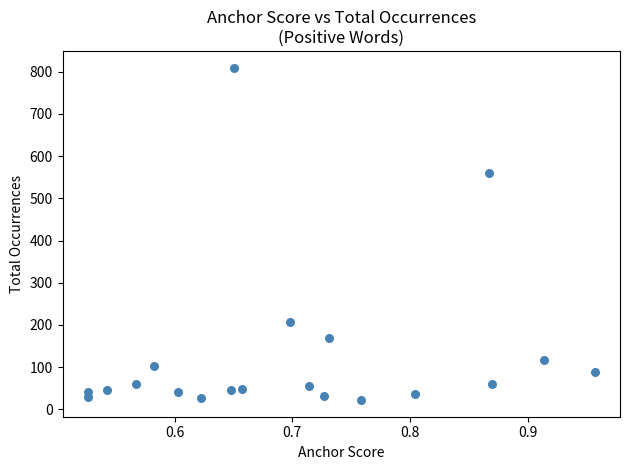

What is the range of Y values (max minus min)?

788